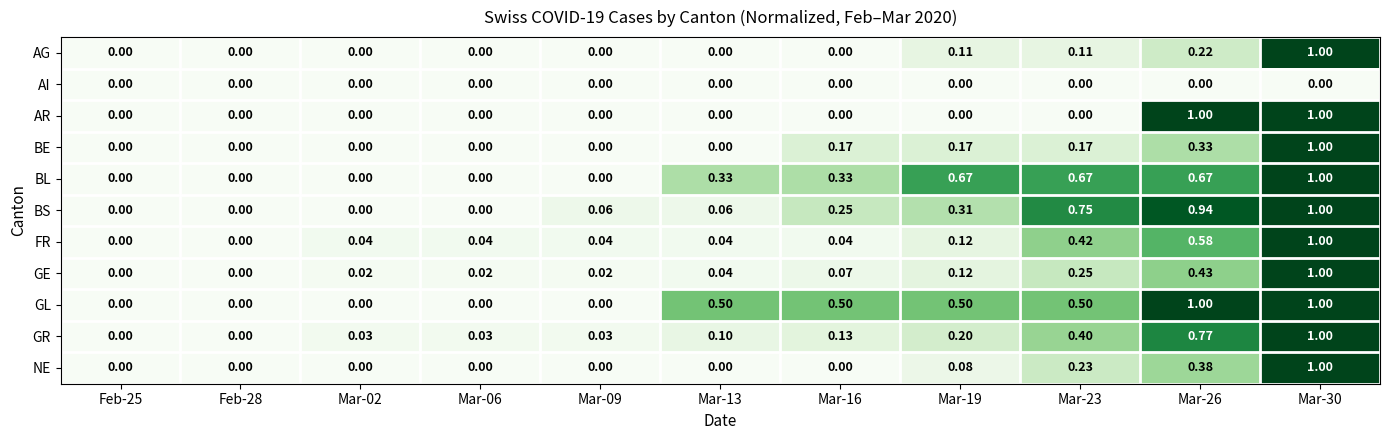

Which series has the largest total across all categories?

GL